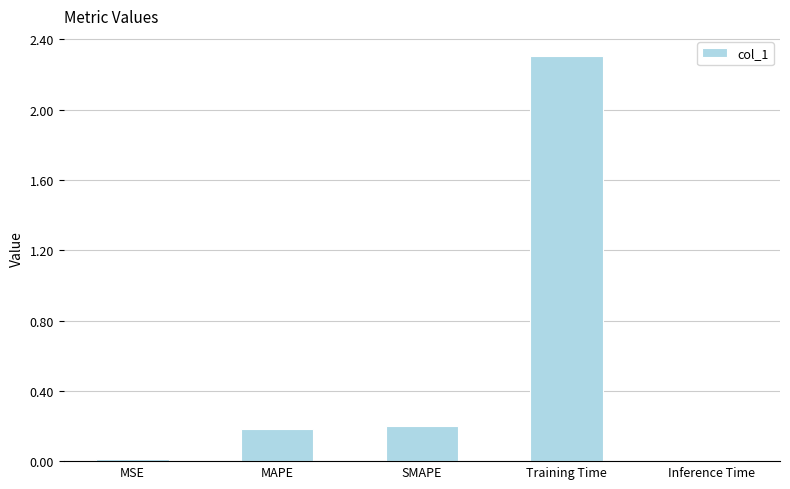

The value at MSE is 0.0. True or false?

True